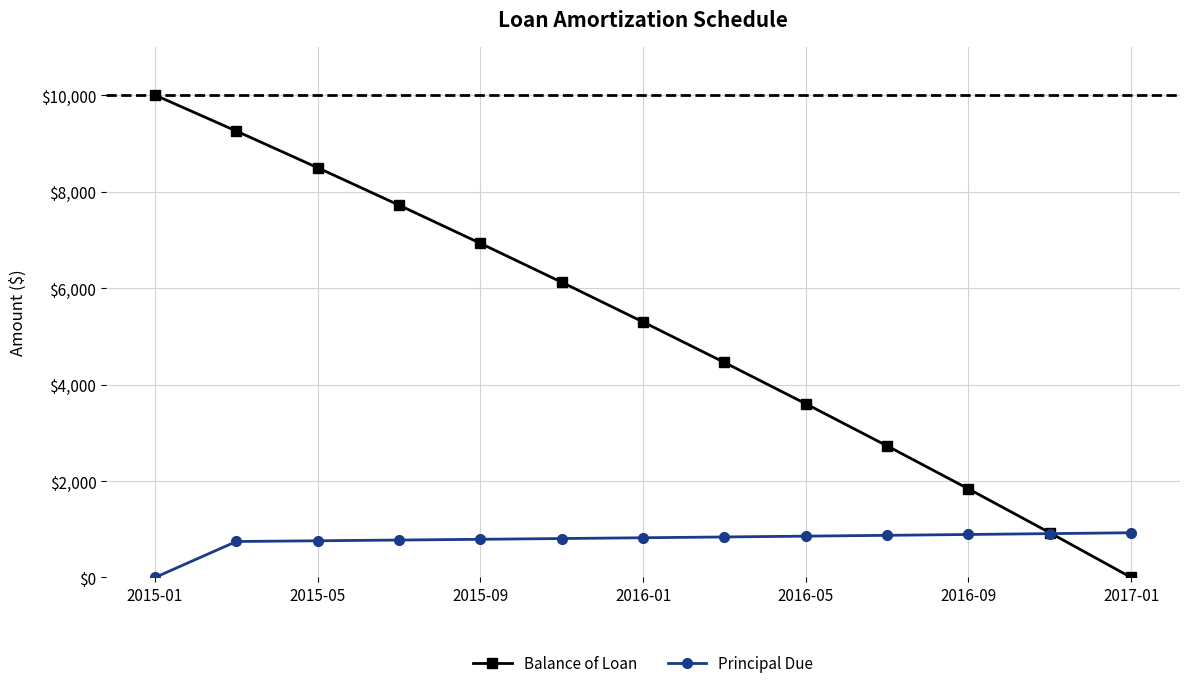

Which series has the largest total across all categories?

Balance of Loan